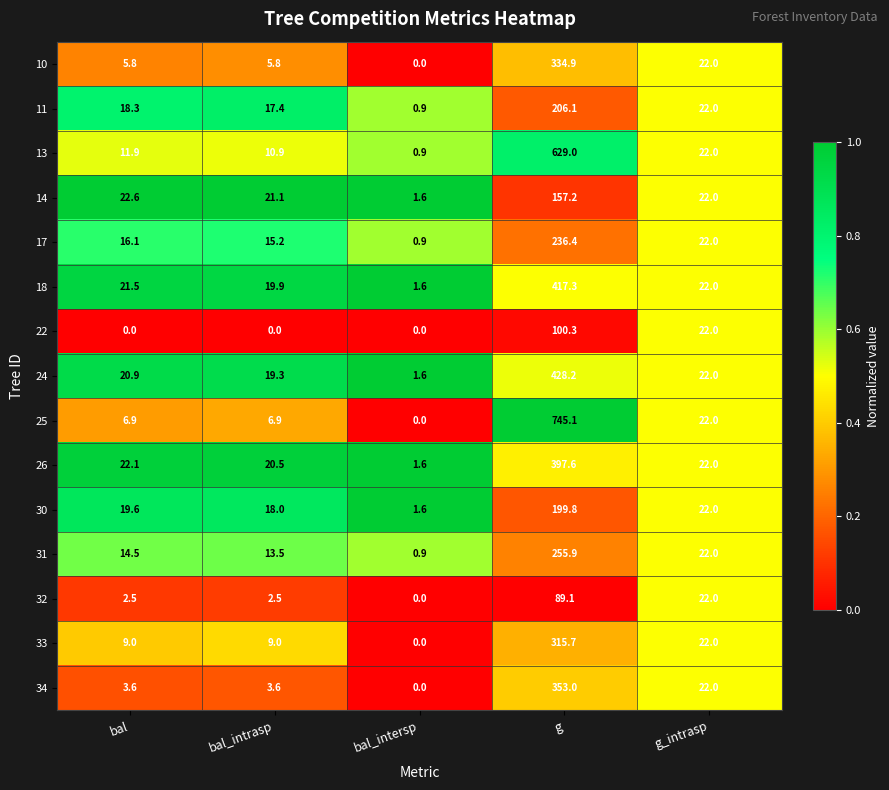

What is the highest value of the 34 series?

353.0